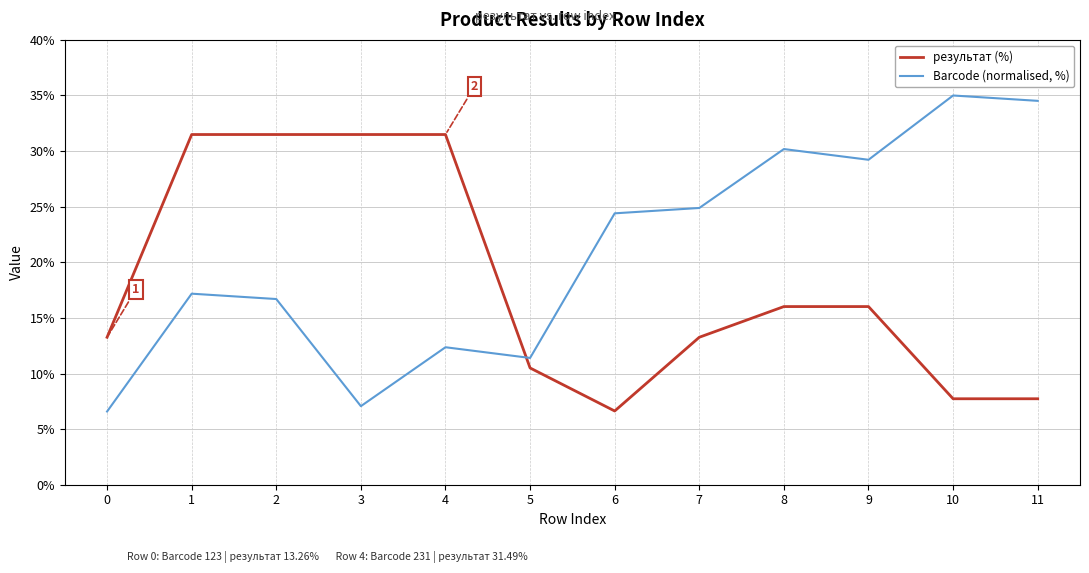

Reading left to right, extract all data points from this chart.

результат (%): 13.3	31.5	31.5	31.5	31.5	10.5	6.6	13.3	16.0	16.0	7.7	7.7
Barcode (normalised, %): 6.6	17.2	16.7	7.1	12.4	11.4	24.4	24.9	30.2	29.2	35.0	34.5